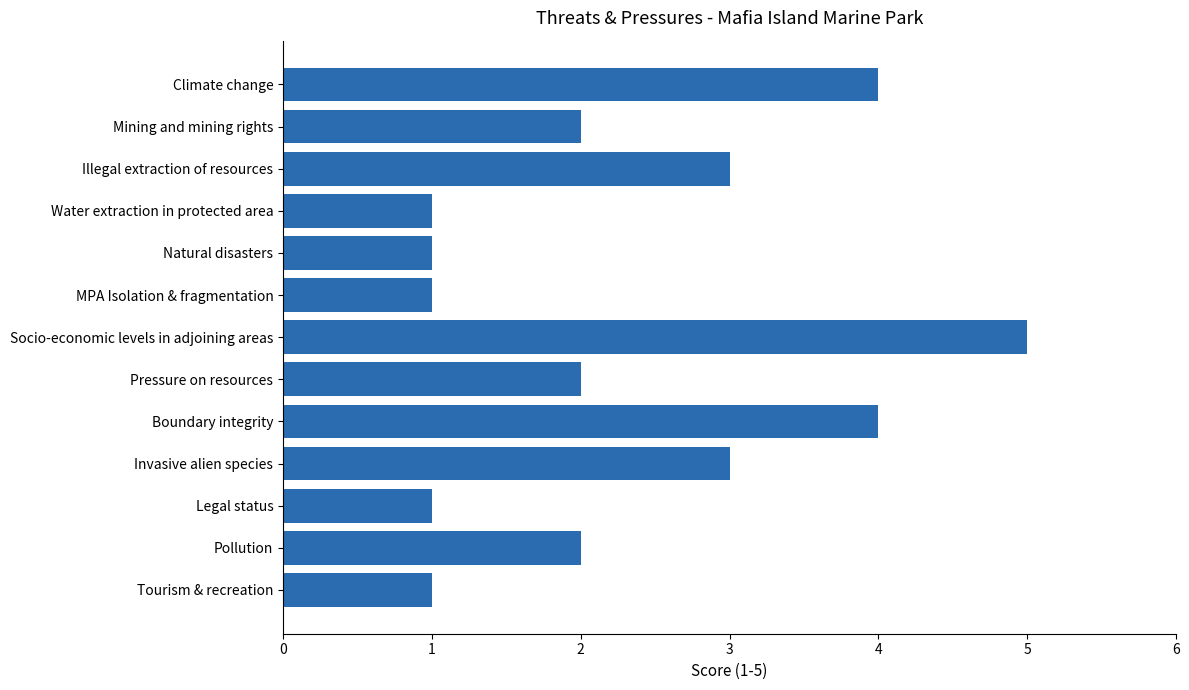

Count the values in the range 1 to 3.

10